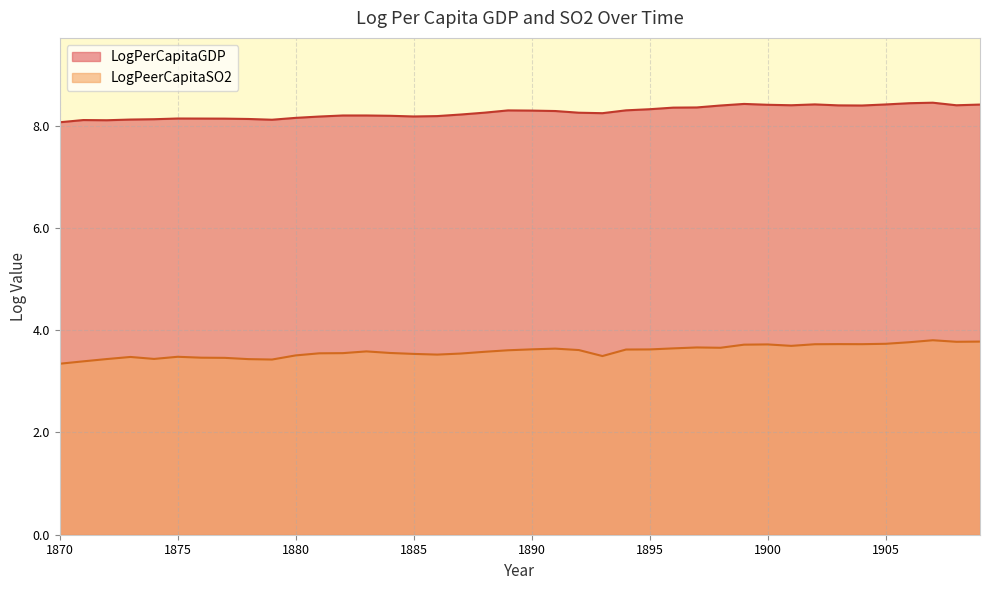

In LogPeerCapitaSO2, how many points are higher than both neighbors (excluding endpoints)?

8